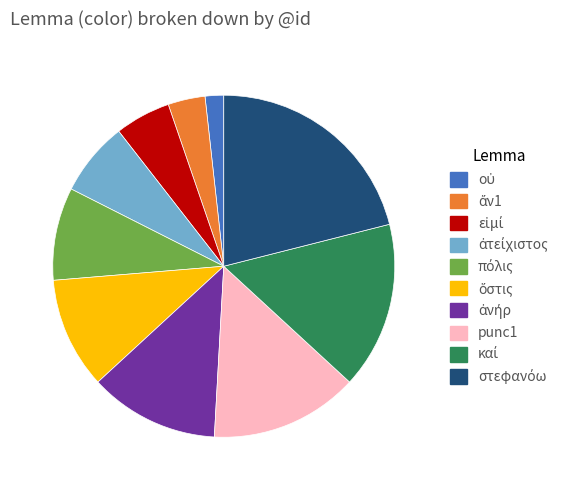

Is there a majority slice in this chart?

No